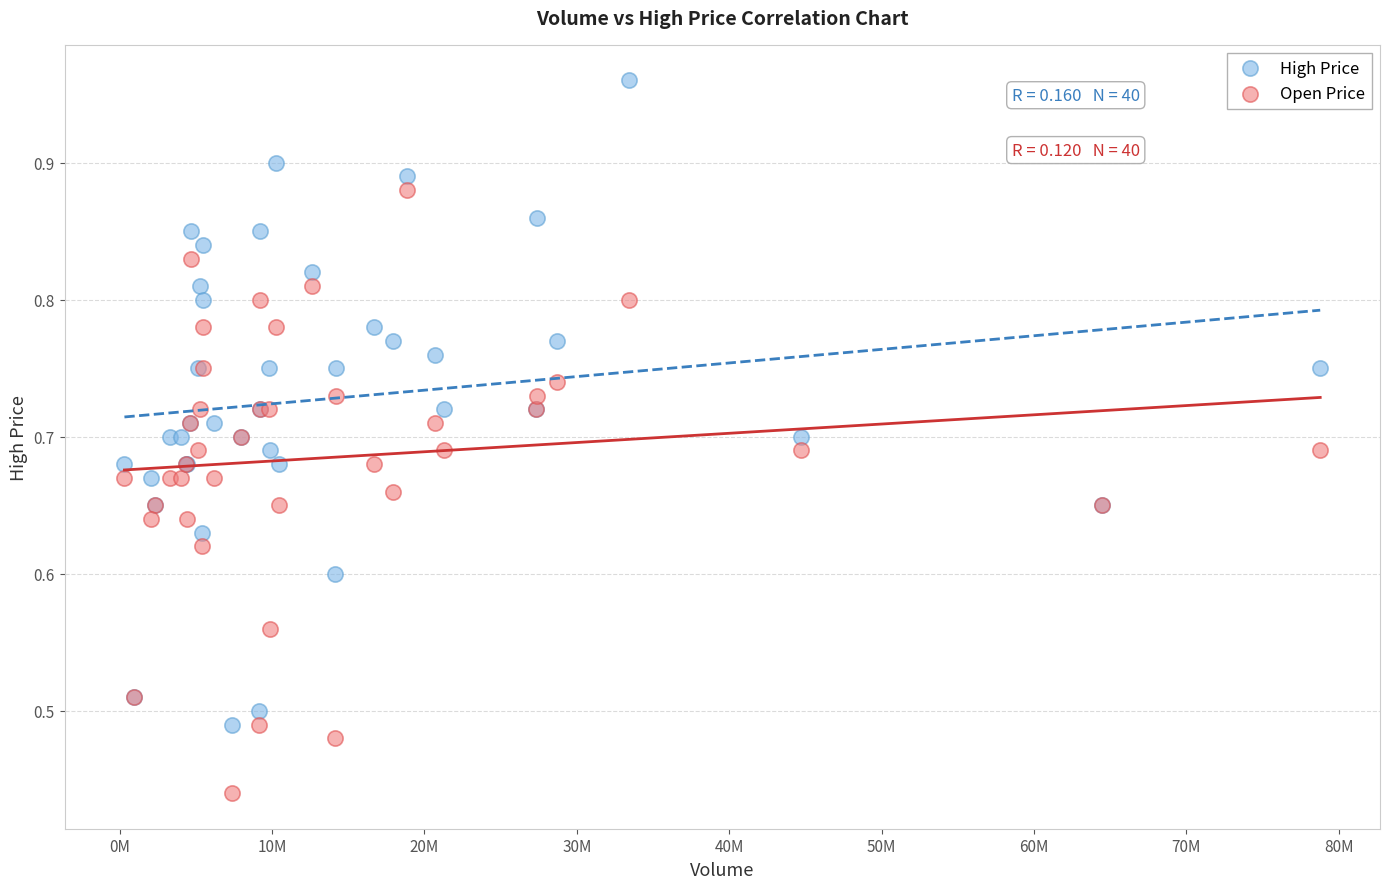

What is the X range (max minus min) for the scatter plot?

78481400.0